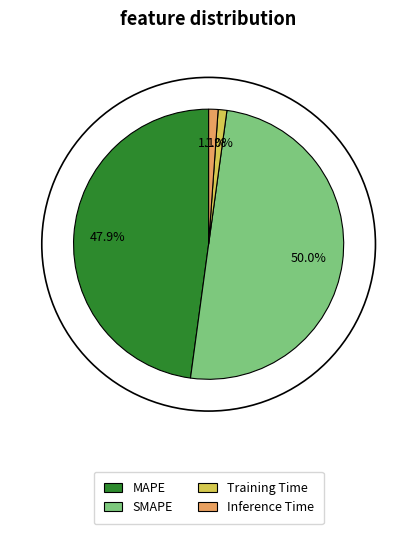

How many segments does this pie chart have?

4